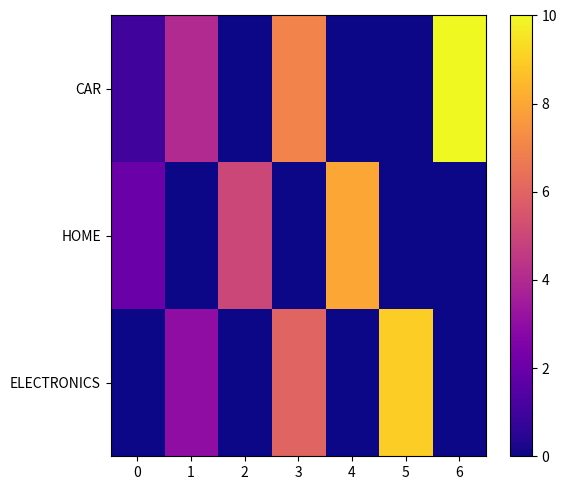

Reading right to left, list all the values displayed in this chart.

CAR: 6=10	5=0	4=0	3=7	2=0	1=4	0=1
HOME: 6=0	5=0	4=8	3=0	2=5	1=0	0=2
ELECTRONICS: 6=0	5=9	4=0	3=6	2=0	1=3	0=0